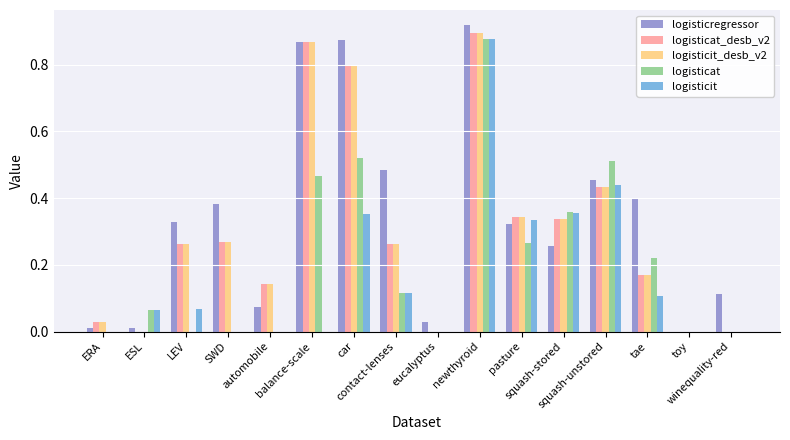

What is the sum of all logisticregressor values?

5.5